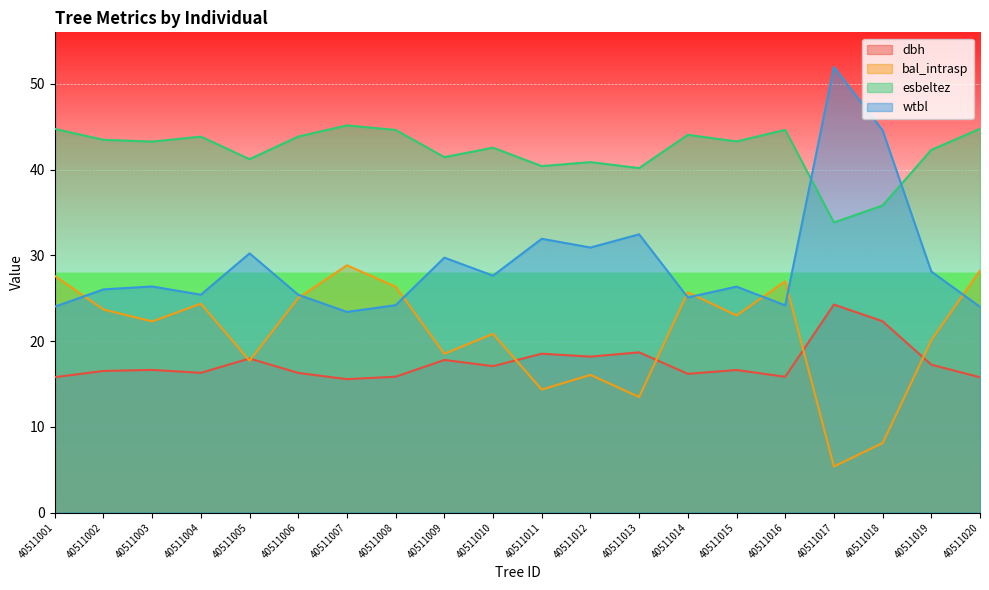

What is the sum of the wtbl values at 40511015 and 40511018?

70.9